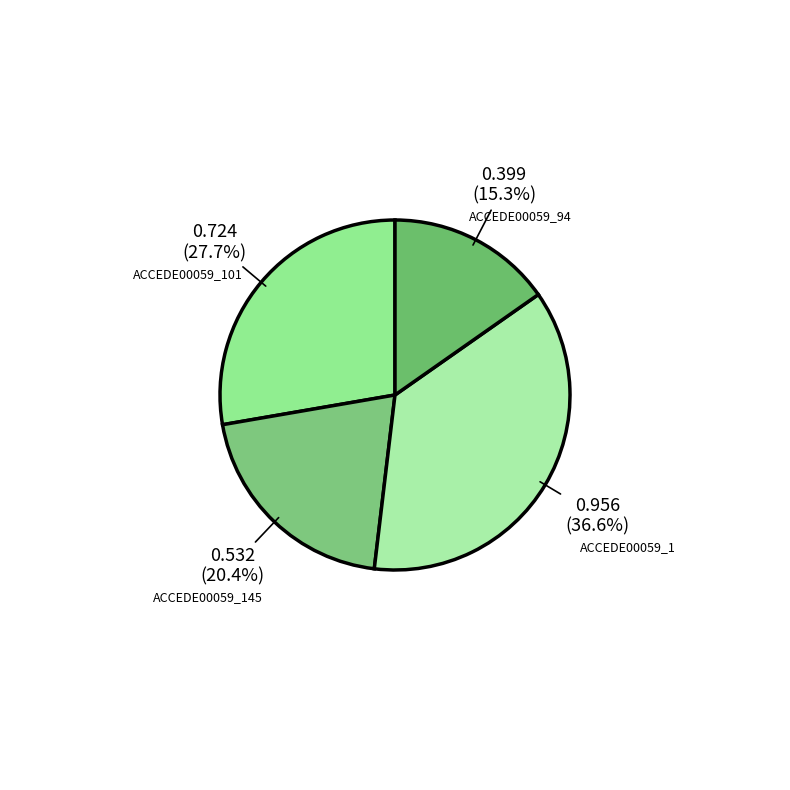

How many slices are in this pie chart?

4